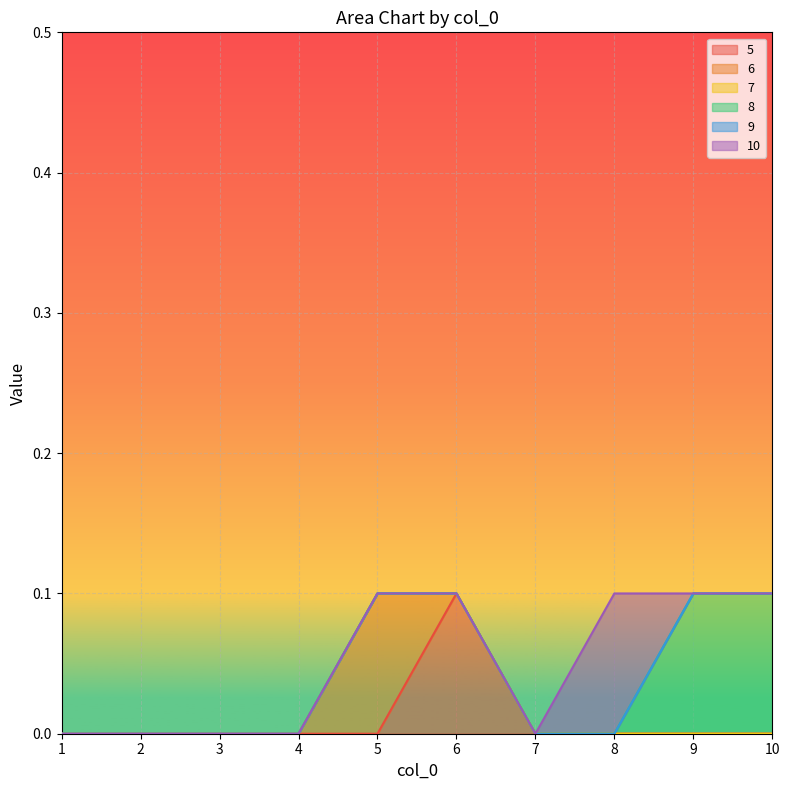

Reading left to right, transcribe all the data shown in this chart.

5: 0.0	0.0	0.0	0.0	0.0	0.1	0.0	0.0	0.0	0.0
6: 0.0	0.0	0.0	0.0	0.1	0.0	0.0	0.0	0.0	0.0
7: 0.0	0.0	0.0	0.0	0.0	0.0	0.0	0.0	0.0	0.0
8: 0.0	0.0	0.0	0.0	0.0	0.0	0.0	0.0	0.1	0.1
9: 0.0	0.0	0.0	0.0	0.0	0.0	0.0	0.0	0.0	0.0
10: 0.0	0.0	0.0	0.0	0.0	0.0	0.0	0.1	0.0	0.0